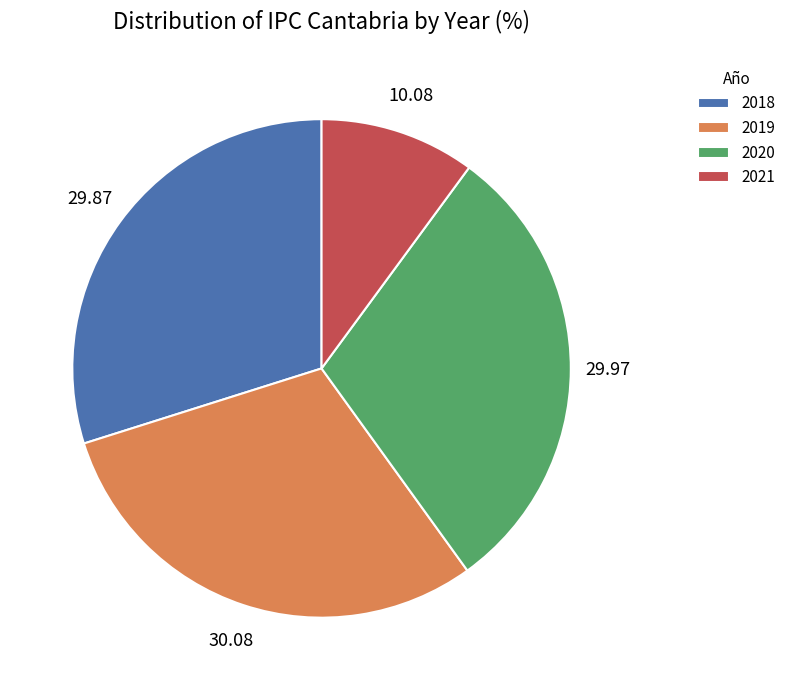

Is there a majority slice in this chart?

No